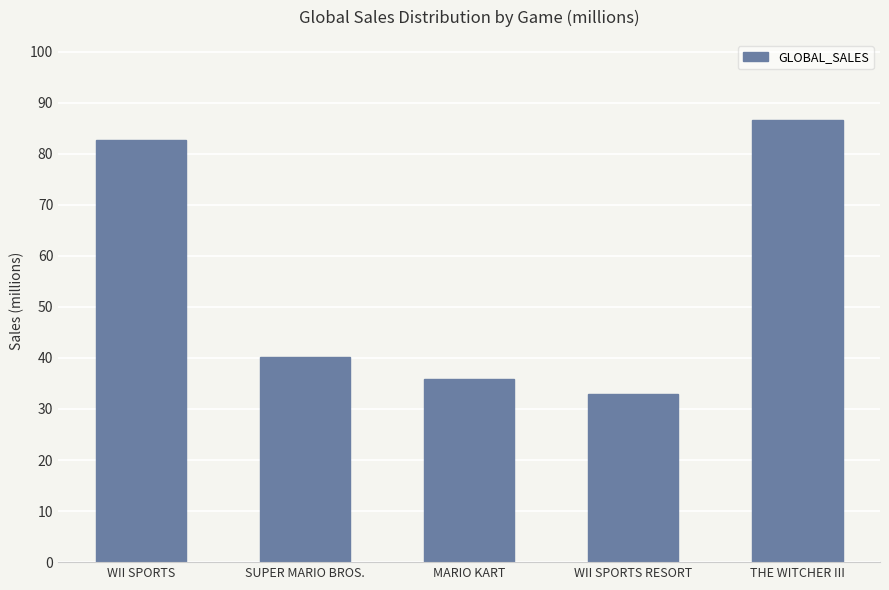

How many distinct data groups are displayed?

1